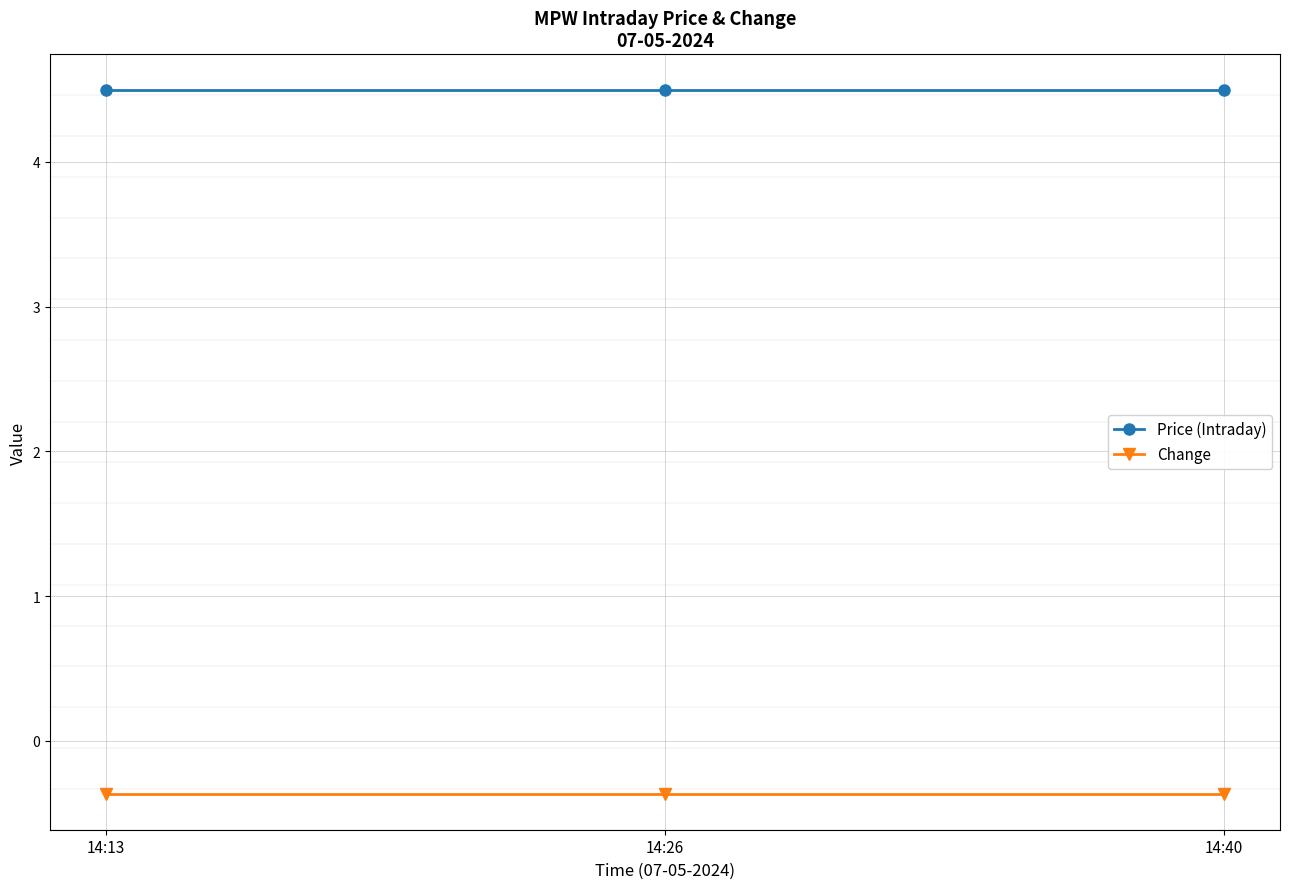

How many lines are shown in the chart?

2